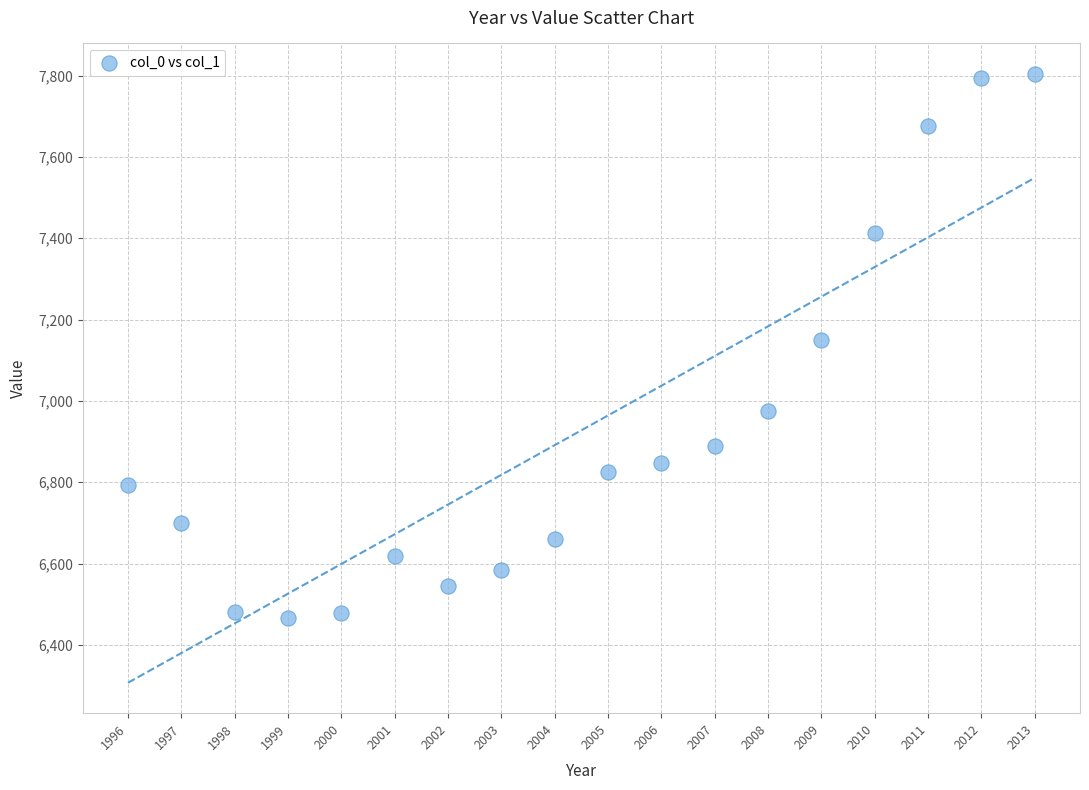

What is the range of Y values (max minus min)?

1338